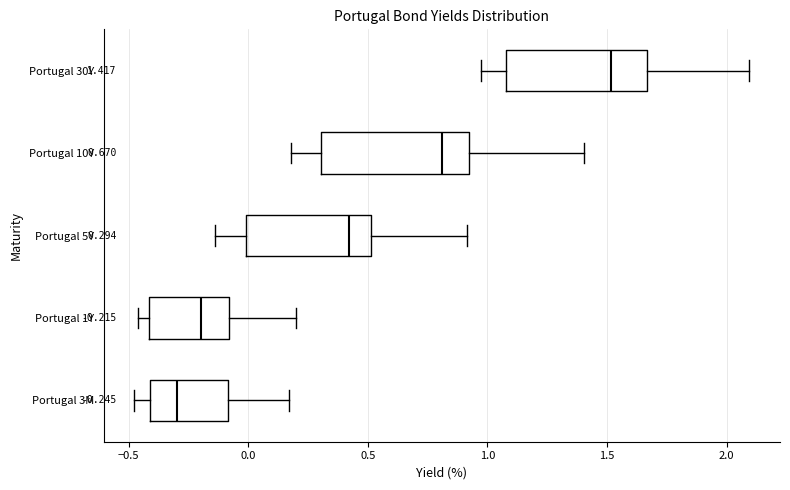

Which box has the furthest to the right median line?

Portugal 30Y